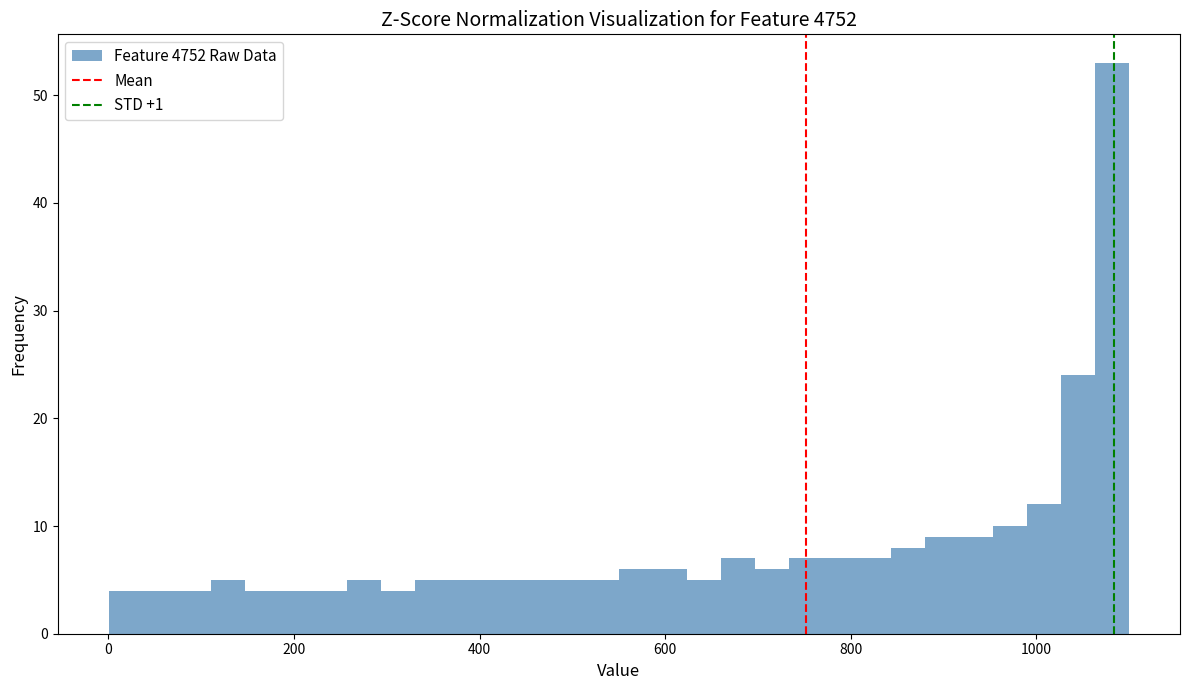

Read against the x-axis, roughly where is the centre of the tallest bar?

1080